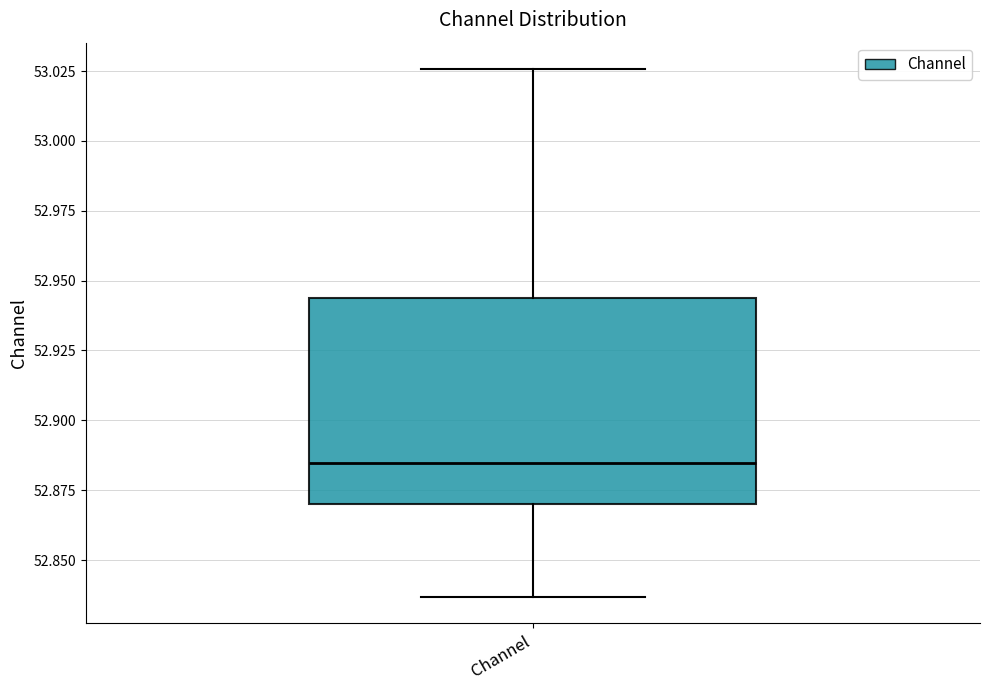

Where does the median line of the box for Channel sit on the y-axis? The values are not printed on the chart, so give them approximately, as read against the axis.

52.885